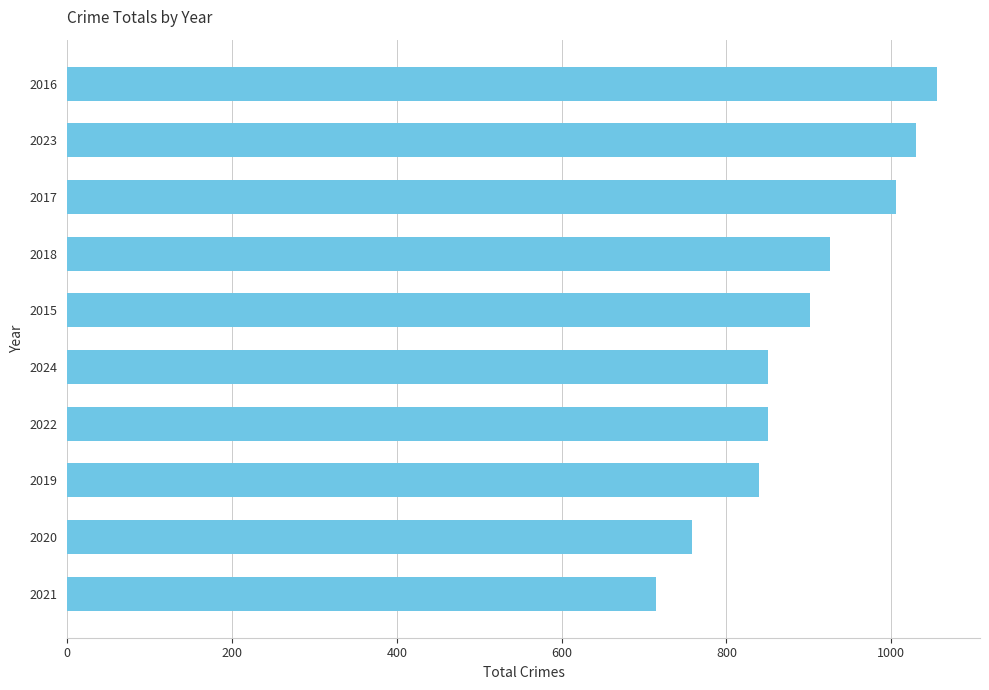

Reading top to bottom, list all the values displayed in this chart.

2016=1055	2023=1030	2017=1006	2018=926	2015=901	2024=850	2022=850	2019=839	2020=758	2021=714